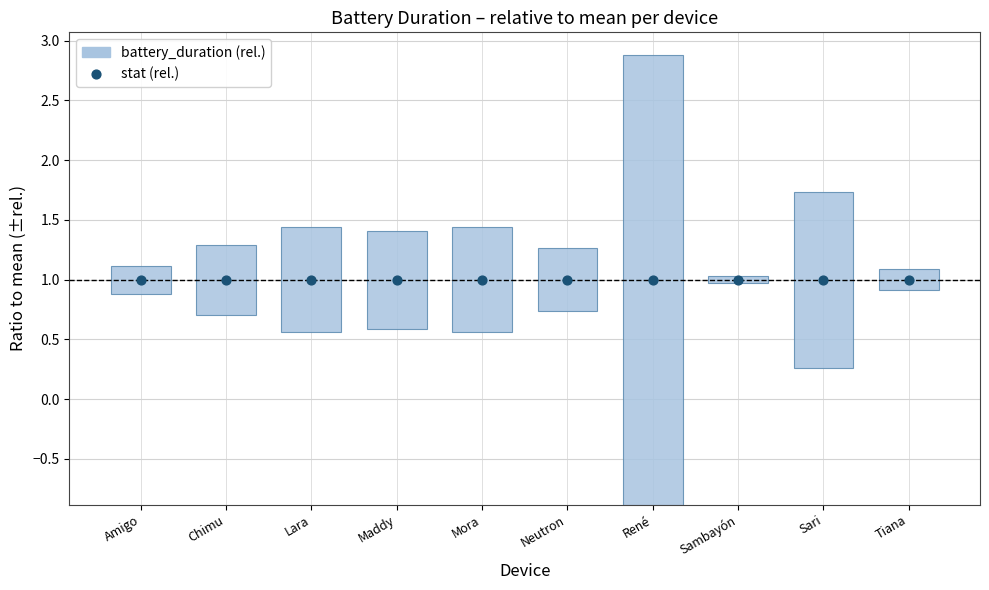

What are all the series names shown in the legend?

battery_duration (rel.), stat (rel.)